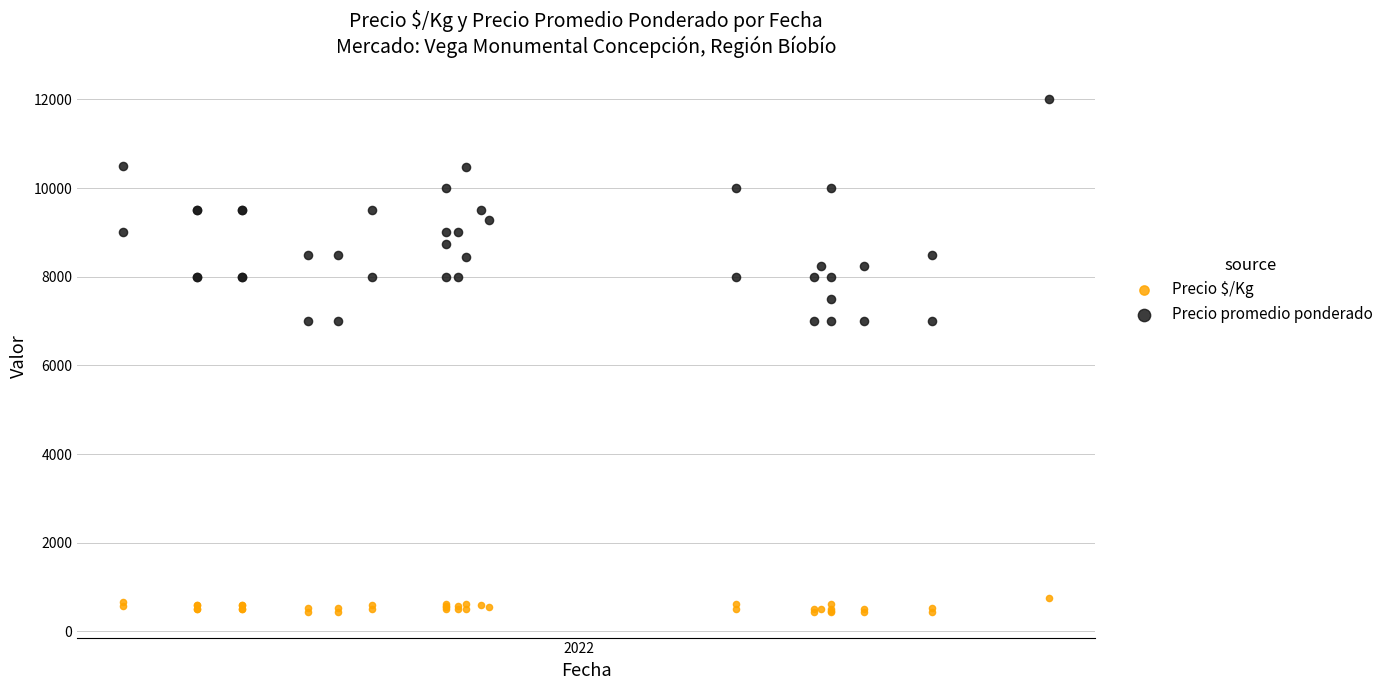

Which series has the largest Y range (max minus min)?

Precio promedio ponderado